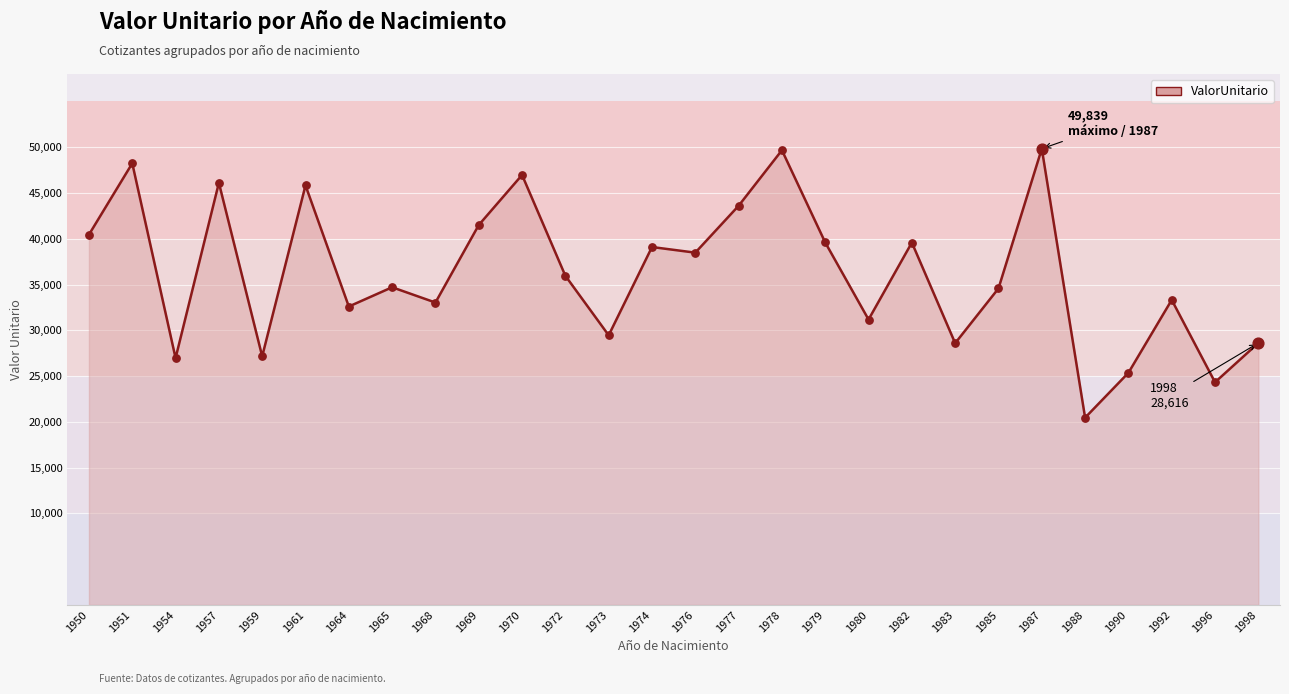

What is the change in value from 1982 to 1992?

-6265.1